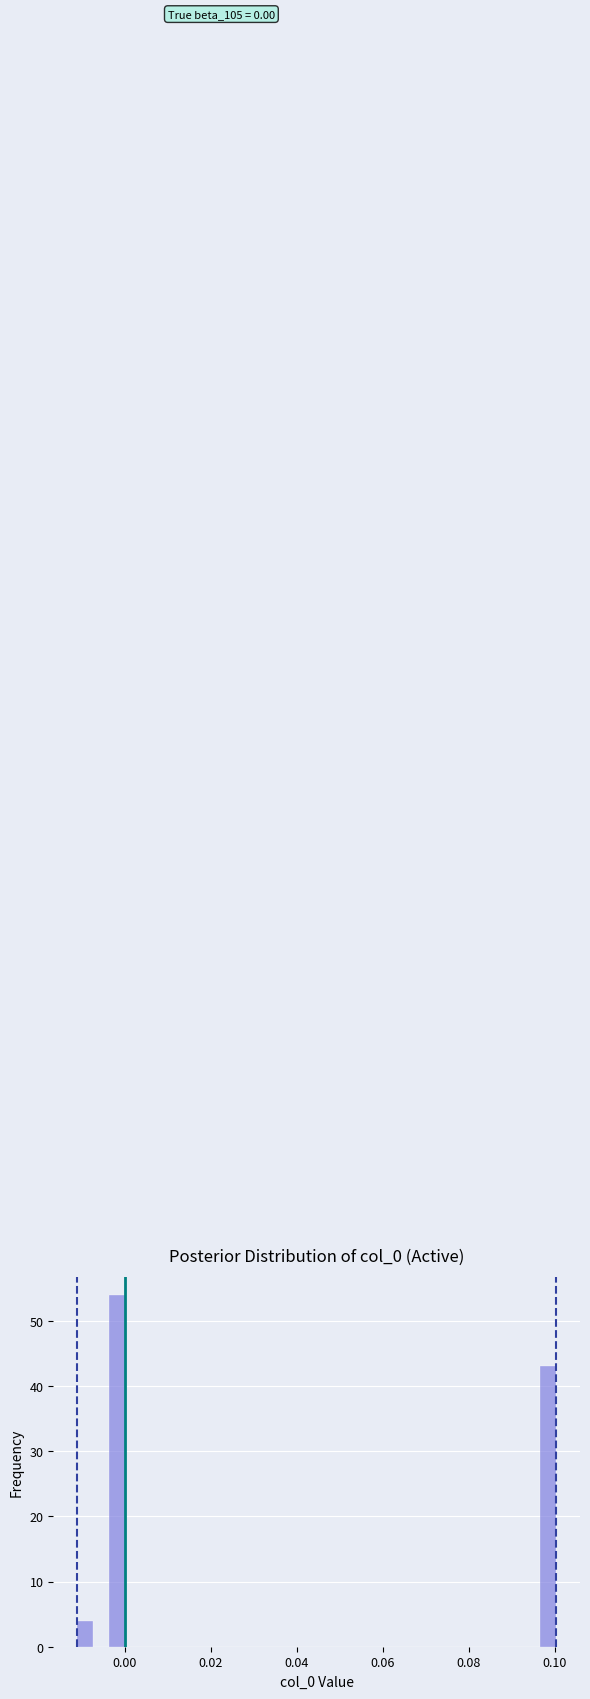

Around what value on the x-axis is the tallest bar? Give the approximate position of its centre, as read against the axis.

-0.002